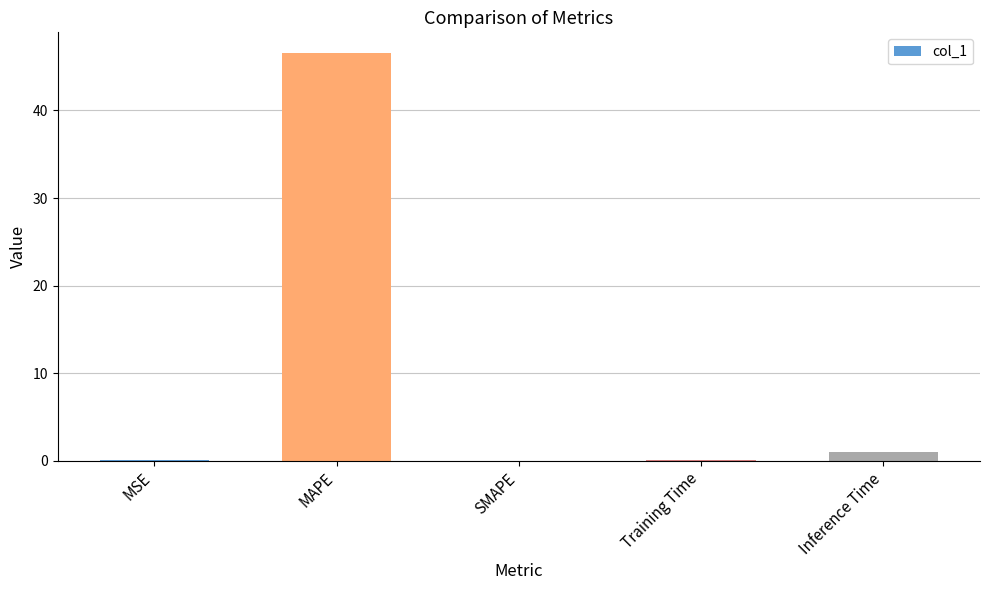

How many categories are shown in the chart?

5